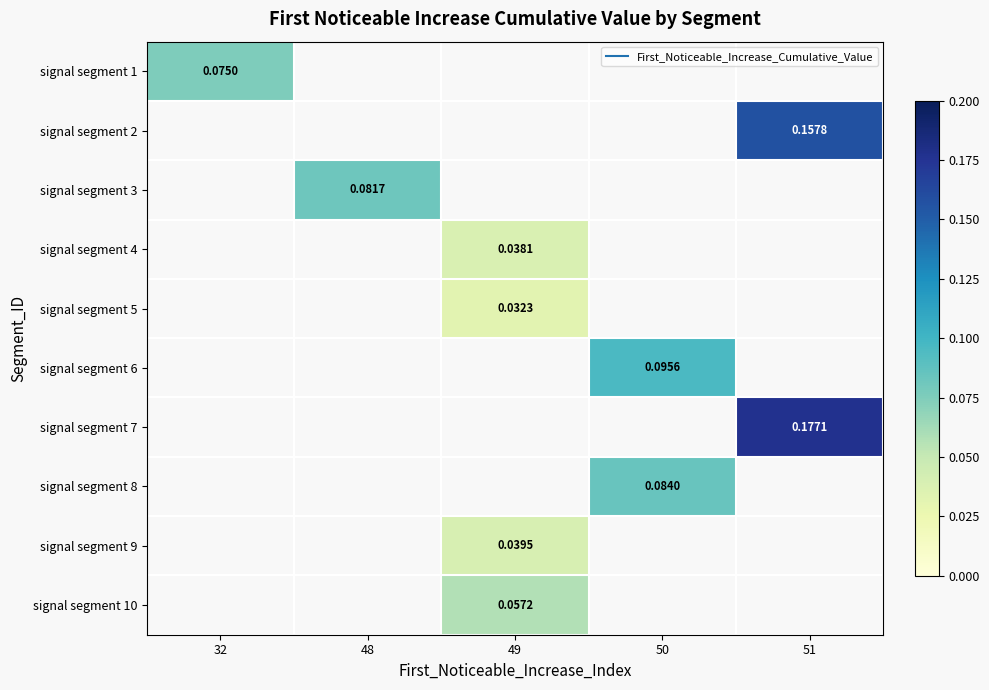

At which category does the chart reach its minimum across all series?

49